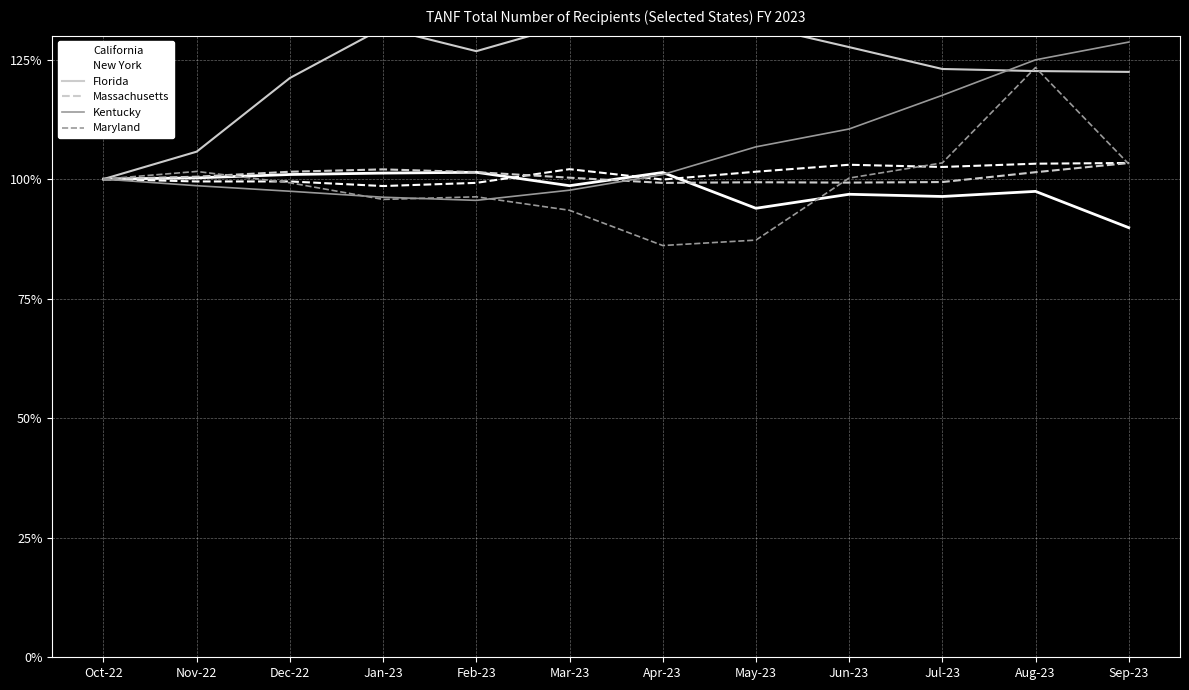

Which series has the largest total across all categories?

Florida